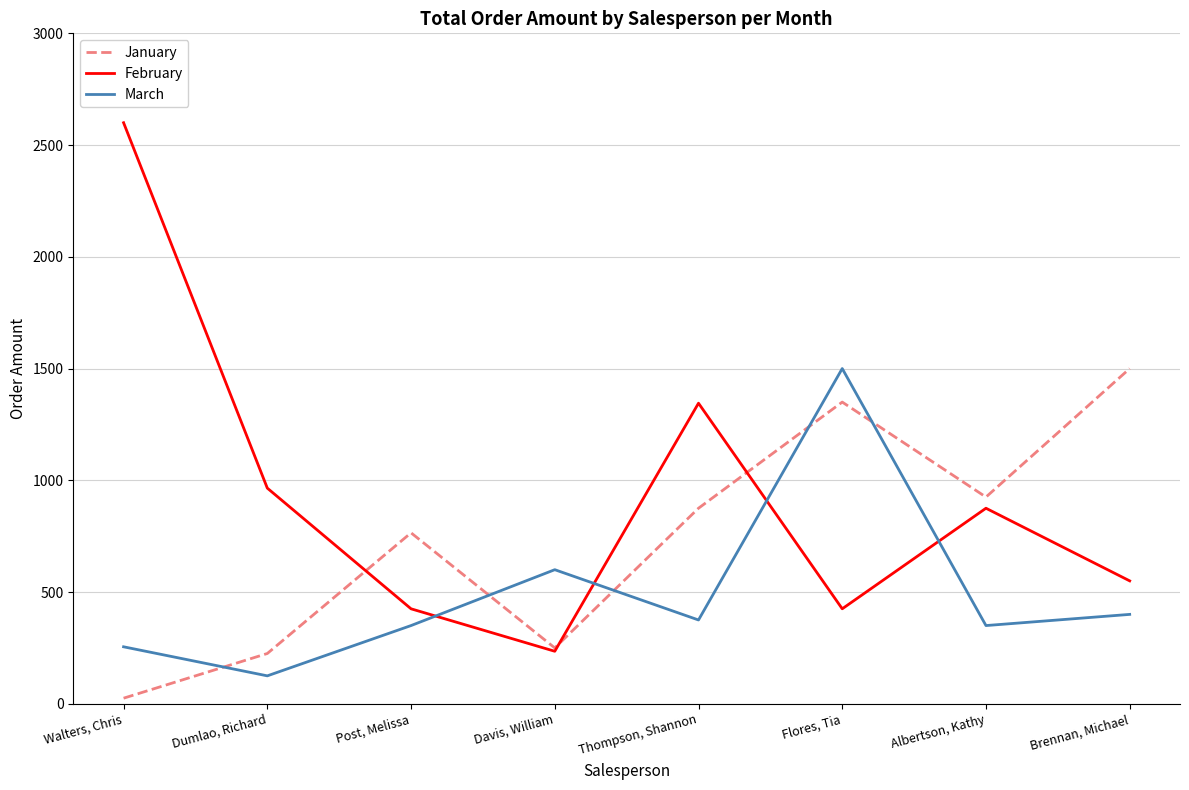

Which series has the largest range (max minus min)?

February